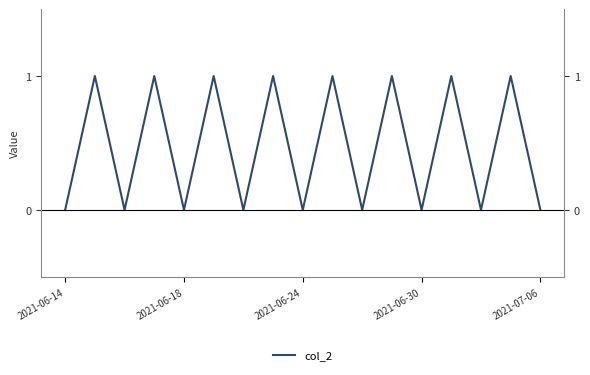

Does the chart display data point markers on the line(s)?

No